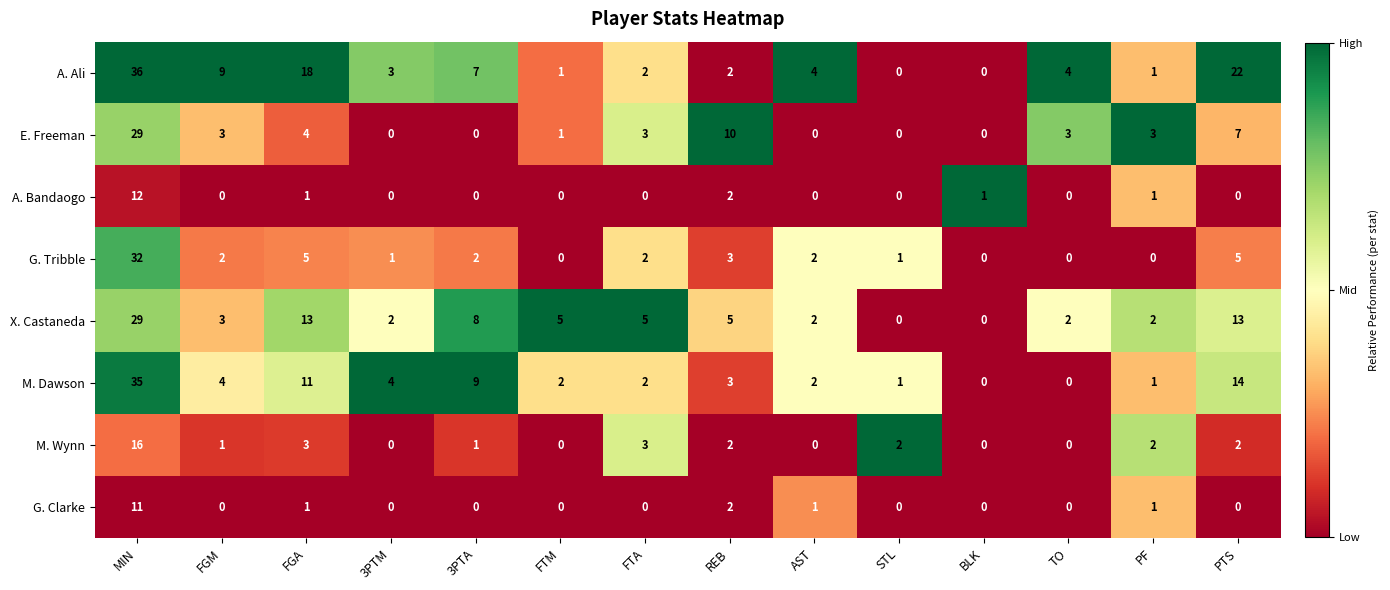

True or false: A. Bandaogo has a value of 2 at REB.

True